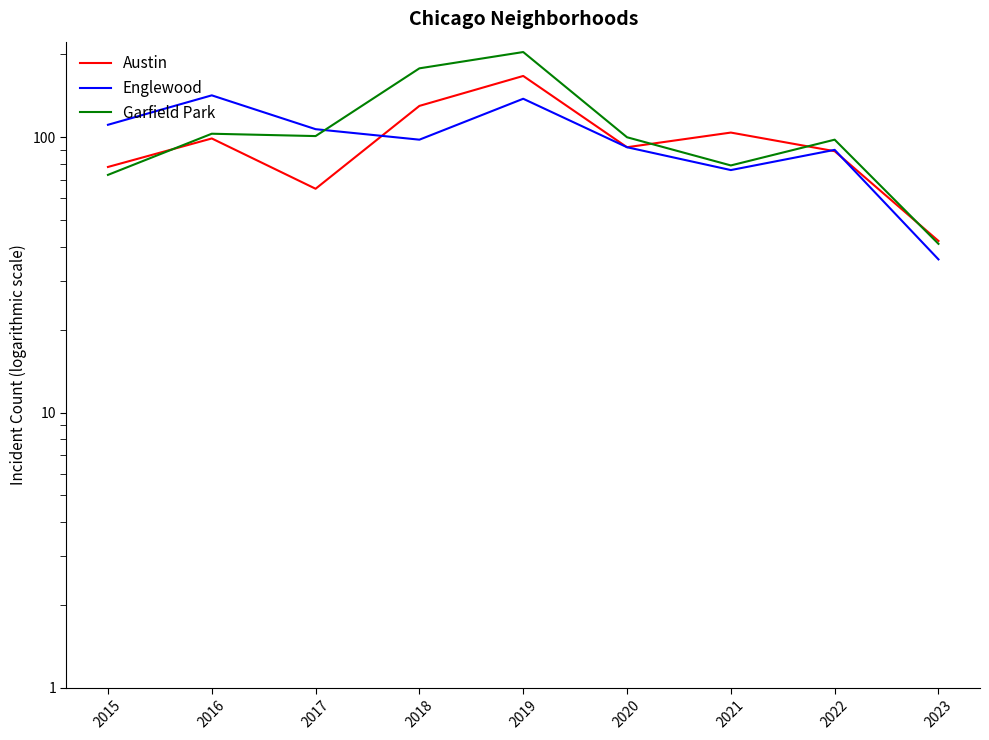

How many data points in Garfield Park are less than 100?

4